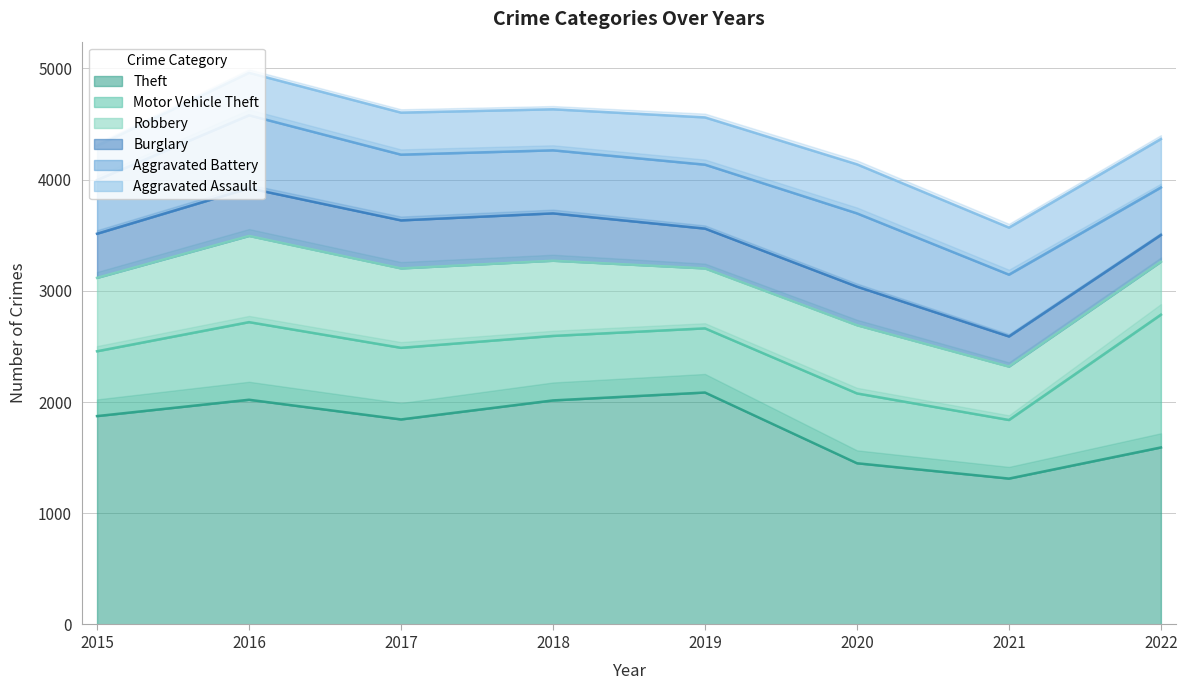

Is it true that Robbery equals 714 at 2017?

True